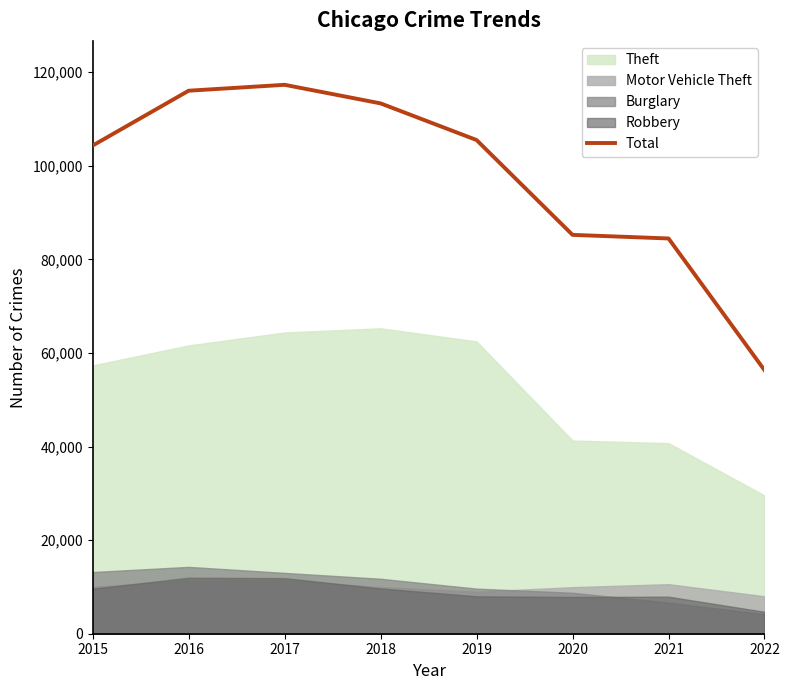

What is the value of the 2nd point from the left?

116058